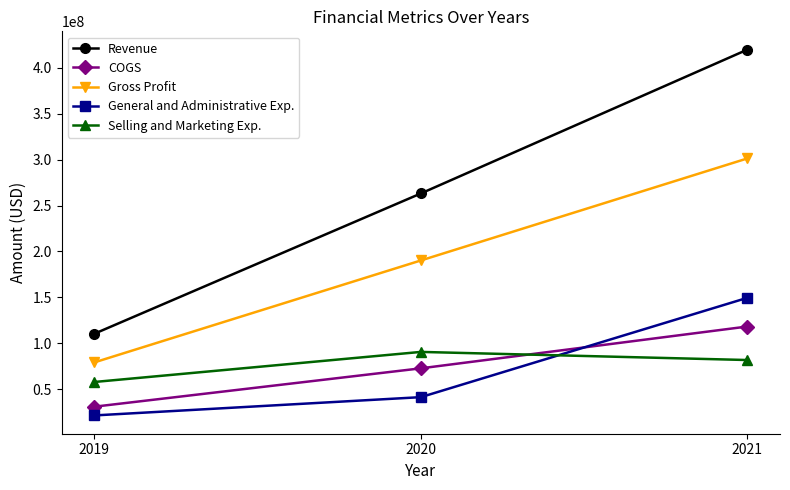

What is the difference between the General and Administrative Exp. values at 2020 and 2019?

19886000